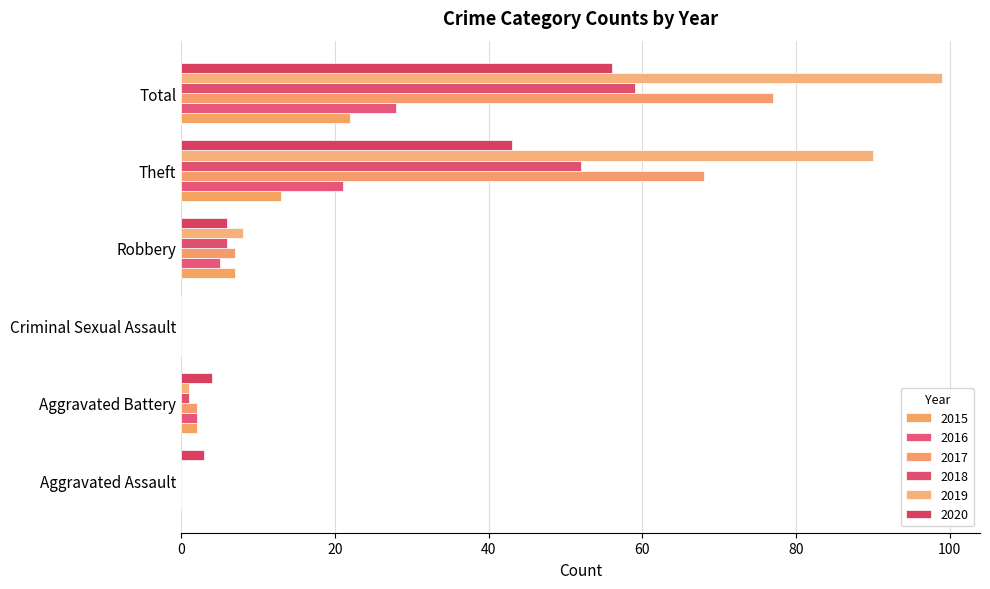

Count the number of categories in the chart.

6